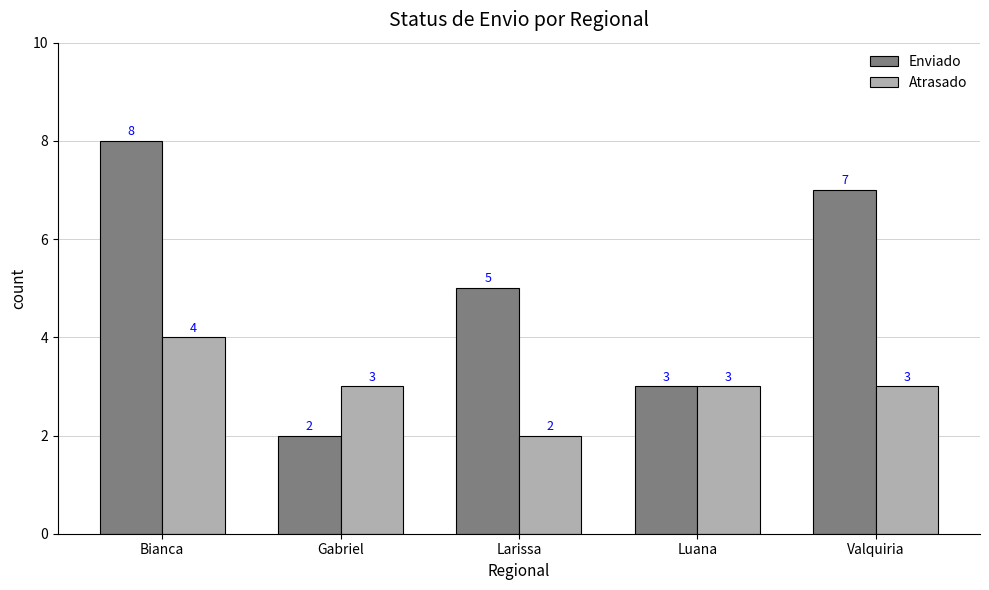

Which category has the highest value in the Atrasado series?

Bianca